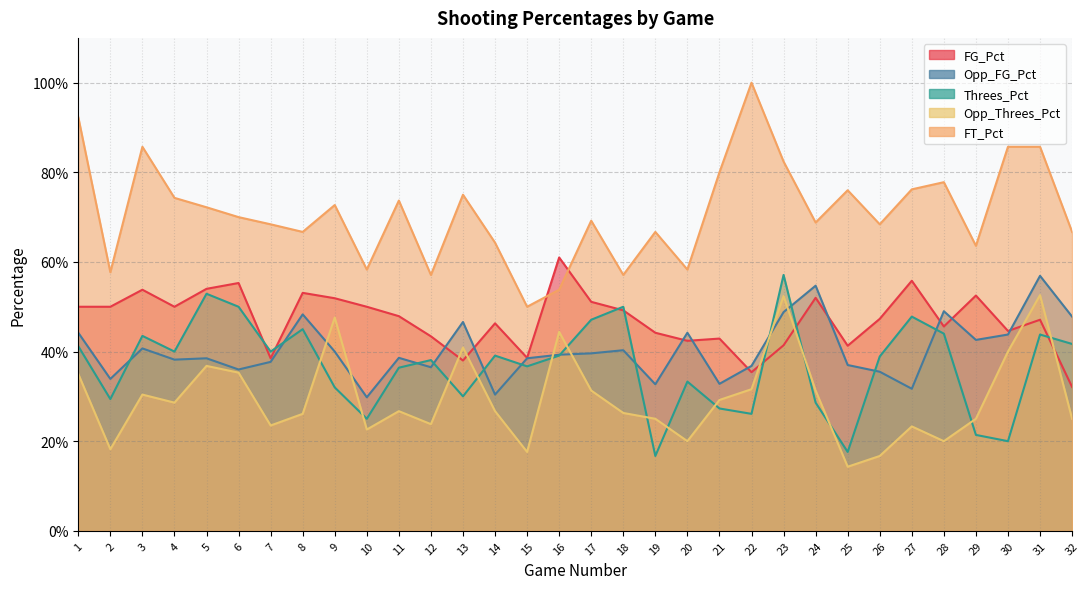

Is it true that Opp_Threes_Pct equals 0.7 at 31?

False